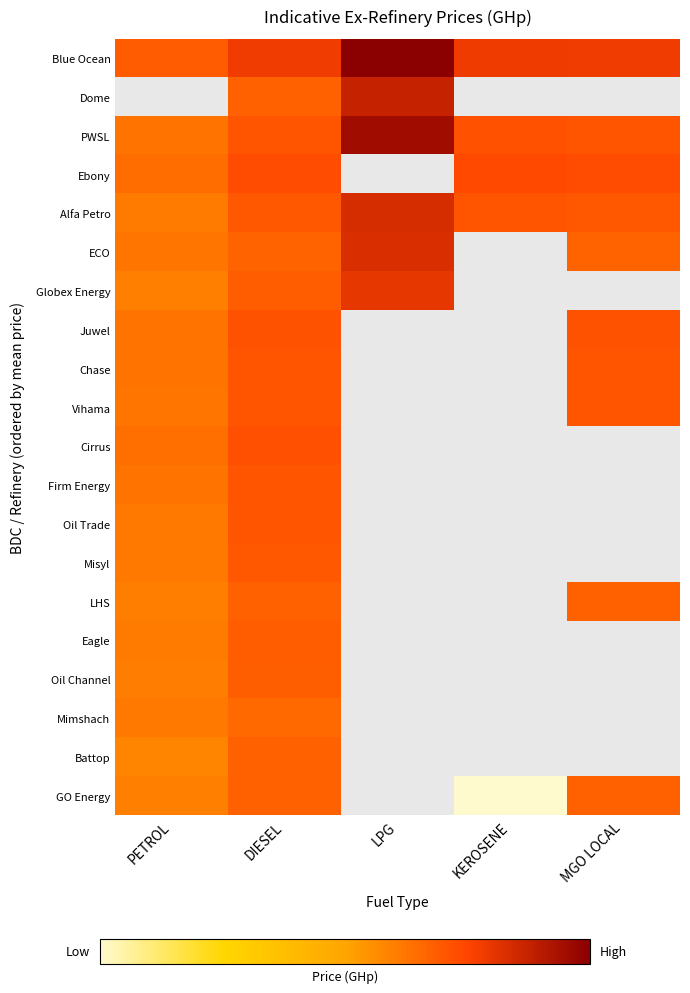

At which label does Battop reach its peak?

DIESEL